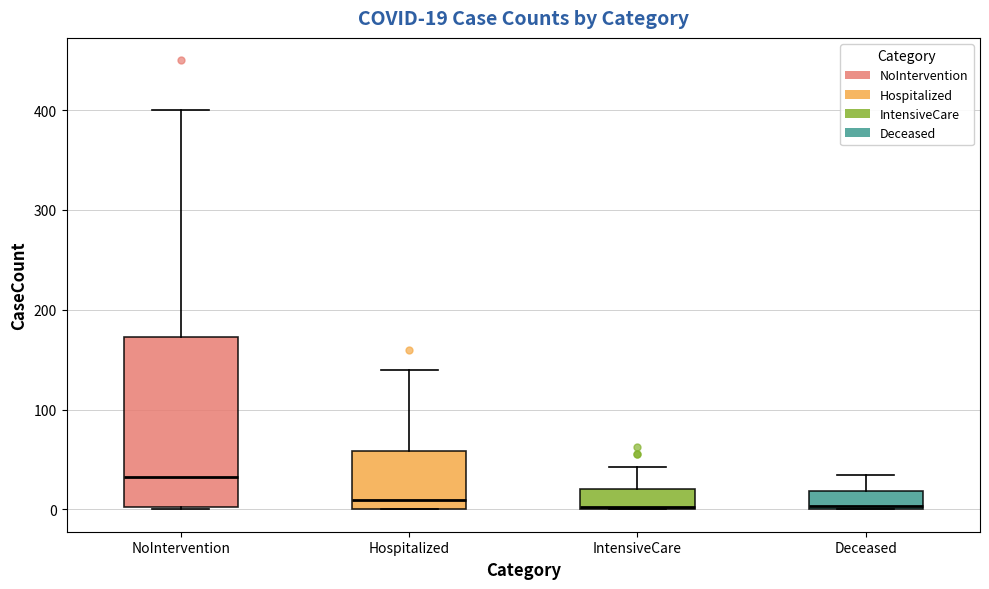

Which box is the tallest, from its lower edge to its upper edge?

NoIntervention